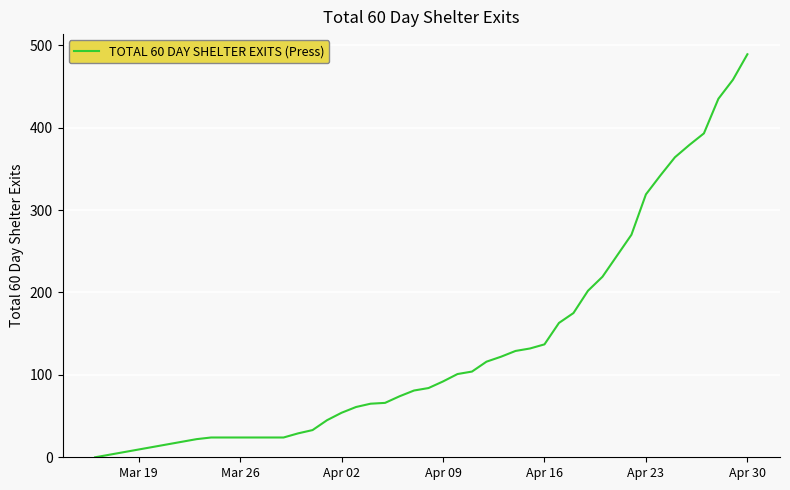

What is the difference between the maximum and minimum values?

489